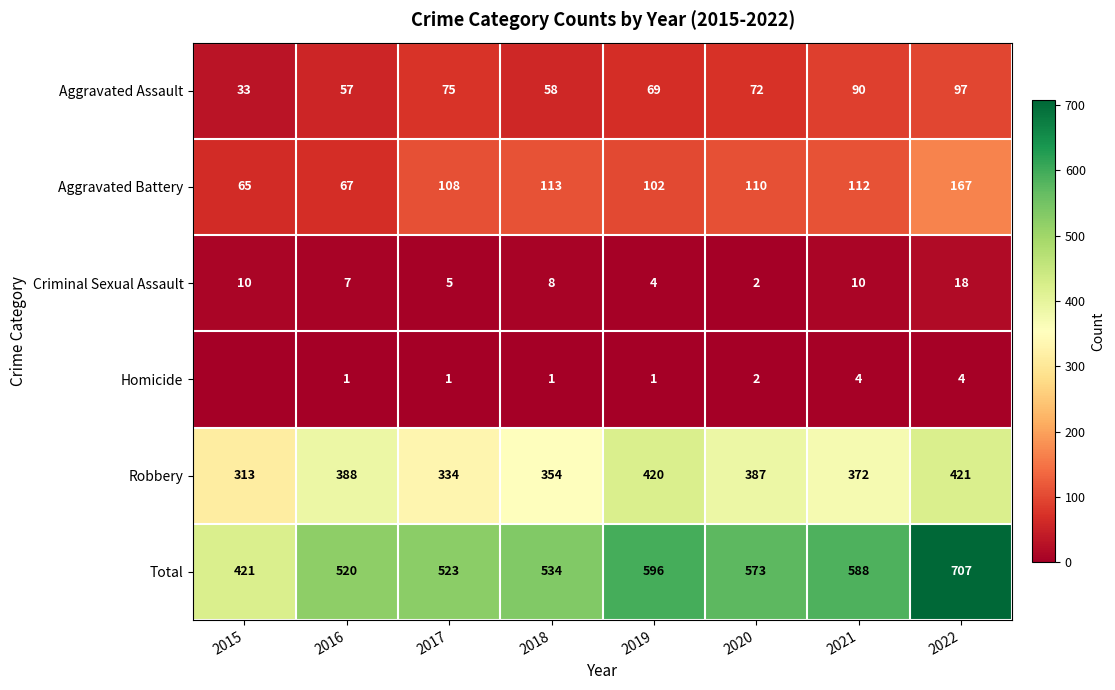

Read the Total value at 2019.

596